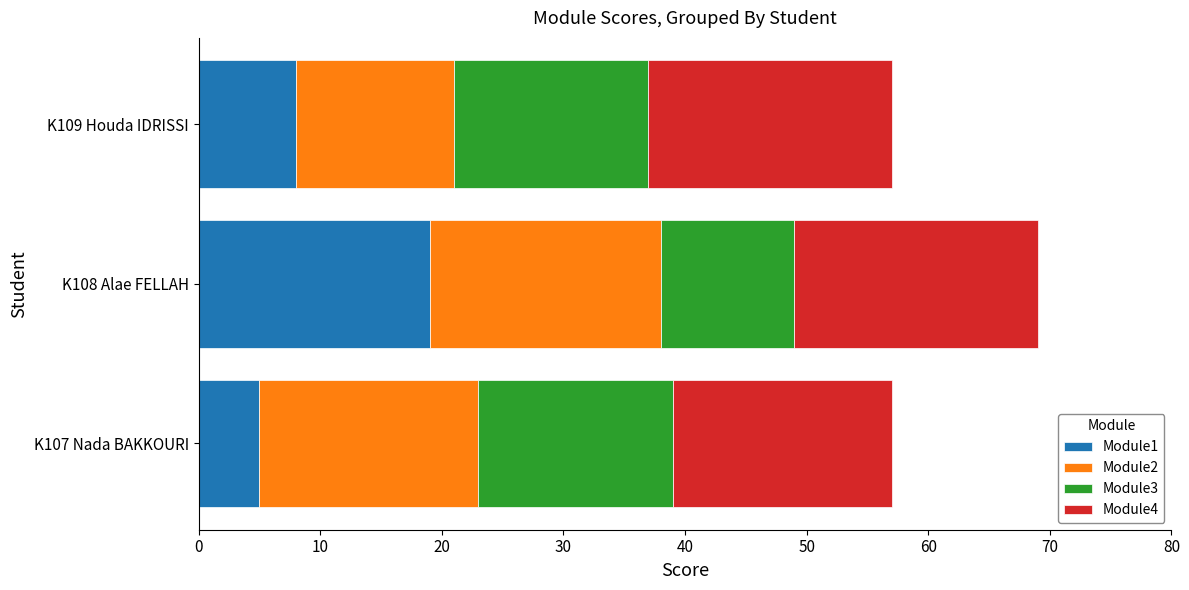

What is the sum of the Module1 values at K107 Nada BAKKOURI and K109 Houda IDRISSI?

13